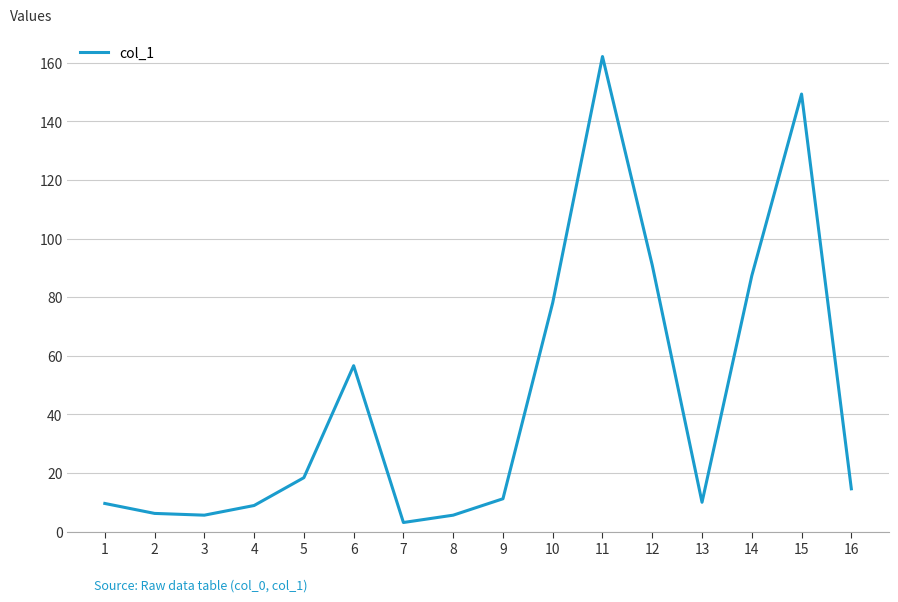

Read the value at 1.

9.6